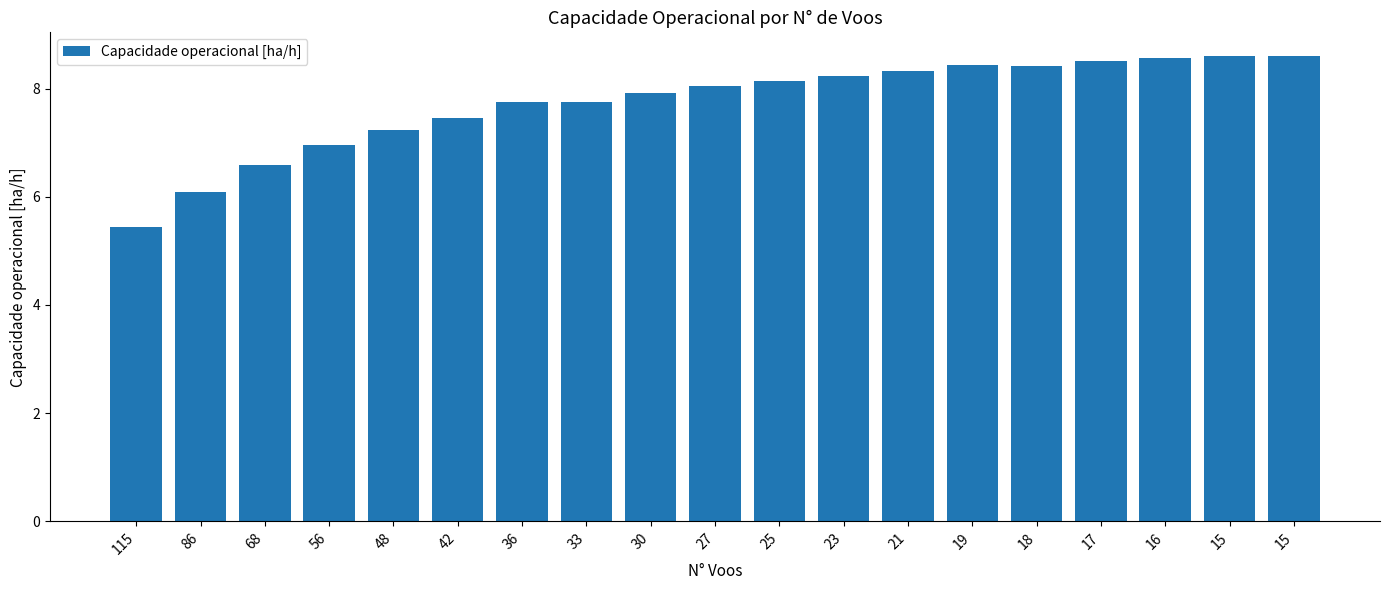

How many categories are shown in the chart?

19